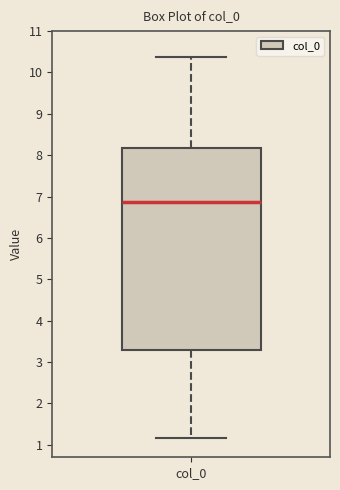

Transcribe this box plot: give where the median line is, the range the box spans, and where the two whiskers end, as read against the y-axis. The values are not printed on the chart, so give them approximately, as read against the axis.

median 6.9, box 3.3 to 8.2, whiskers 1.2 to 10.4